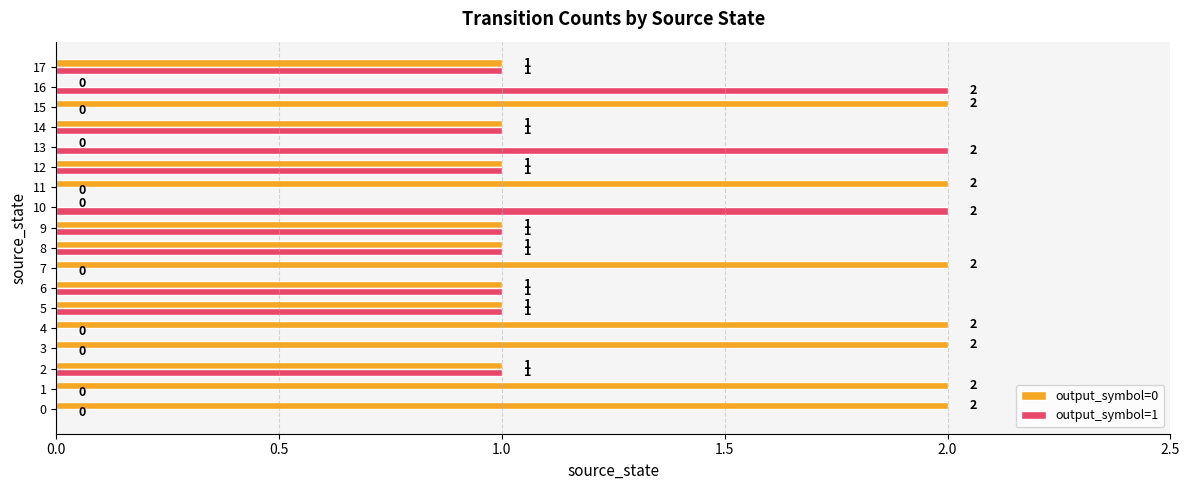

How many output_symbol=0 values are between 1 and 2?

15